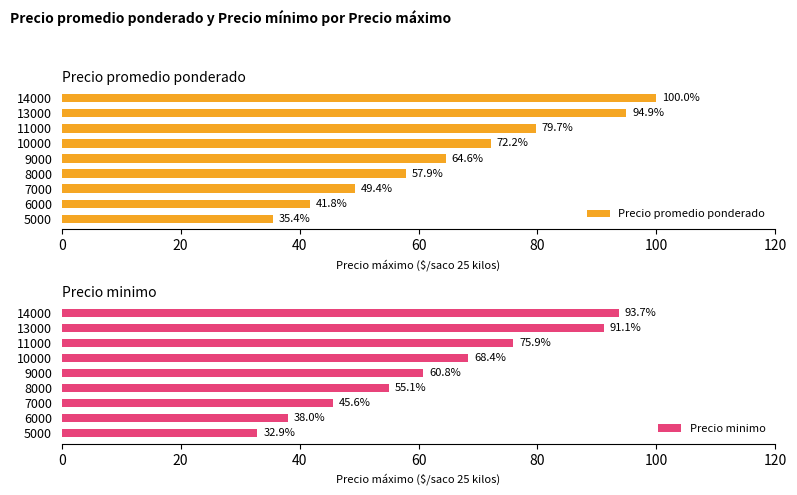

What is the value of the Precio minimo bar at the 1st from the left?

32.9